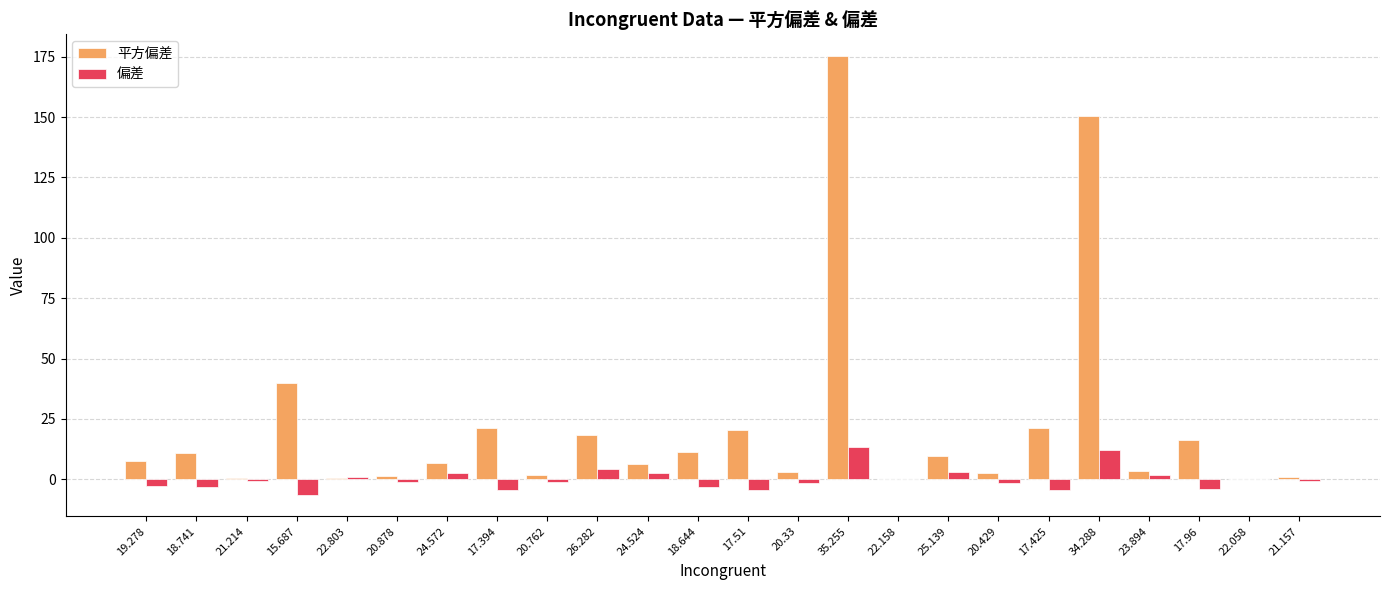

Between 20.762 and 26.282, which series saw the biggest shift?

平方偏差